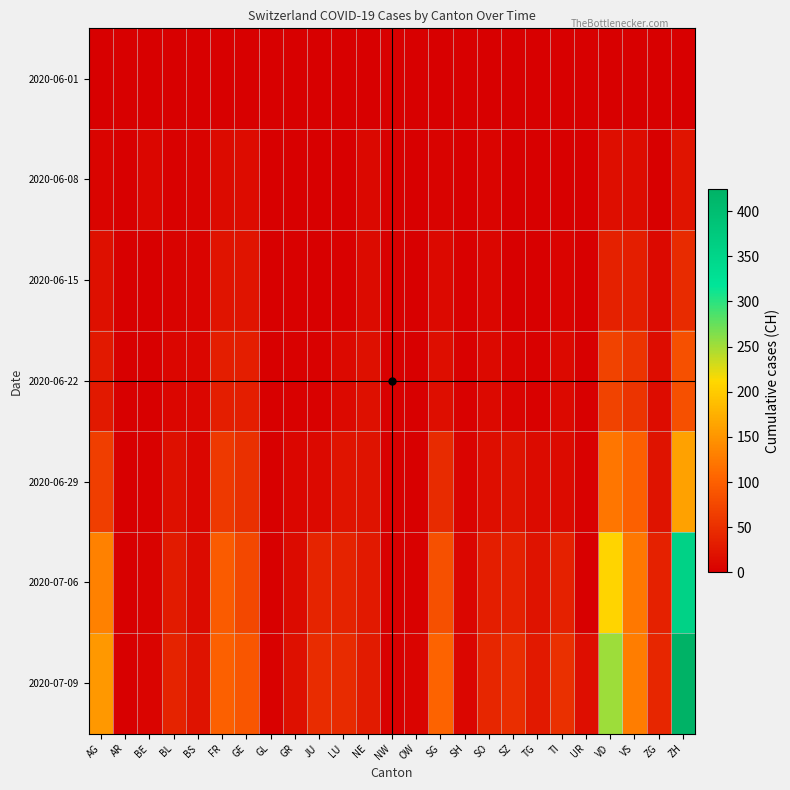

Reading left to right, what are all the values shown in this chart?

2020-06-01: AG=0	AR=0	BE=0	BL=1	BS=0	FR=0	GE=1	GL=0	GR=0	JU=0	LU=0	NE=0	NW=0	OW=0	SG=0	SH=0	SO=0	SZ=0	TG=0	TI=0	UR=0	VD=0	VS=1	ZG=0	ZH=0
2020-06-08: AG=5	AR=0	BE=8	BL=3	BS=4	FR=13	GE=14	GL=0	GR=1	JU=0	LU=1	NE=9	NW=0	OW=0	SG=4	SH=1	SO=6	SZ=0	TG=1	TI=1	UR=0	VD=16	VS=14	ZG=1	ZH=23
2020-06-15: AG=17	AR=0	BE=0	BL=4	BS=5	FR=22	GE=22	GL=0	GR=2	JU=1	LU=3	NE=12	NW=0	OW=0	SG=11	SH=3	SO=8	SZ=1	TG=1	TI=6	UR=0	VD=35	VS=32	ZG=11	ZH=45
2020-06-22: AG=28	AR=0	BE=0	BL=7	BS=7	FR=32	GE=32	GL=0	GR=3	JU=3	LU=10	NE=18	NW=0	OW=0	SG=16	SH=3	SO=11	SZ=6	TG=3	TI=11	UR=0	VD=71	VS=56	ZG=14	ZH=83
2020-06-29: AG=65	AR=0	BE=2	BL=17	BS=7	FR=61	GE=51	GL=1	GR=8	JU=11	LU=23	NE=21	NW=0	OW=1	SG=46	SH=5	SO=16	SZ=21	TG=12	TI=13	UR=2	VD=121	VS=101	ZG=21	ZH=162
2020-07-06: AG=132	AR=0	BE=4	BL=29	BS=12	FR=95	GE=75	GL=1	GR=13	JU=39	LU=37	NE=27	NW=0	OW=2	SG=83	SH=7	SO=32	SZ=35	TG=21	TI=36	UR=0	VD=208	VS=123	ZG=36	ZH=357
2020-07-09: AG=153	AR=0	BE=5	BL=38	BS=21	FR=101	GE=91	GL=3	GR=18	JU=47	LU=46	NE=29	NW=1	OW=5	SG=104	SH=8	SO=41	SZ=49	TG=27	TI=50	UR=16	VD=252	VS=128	ZG=41	ZH=424